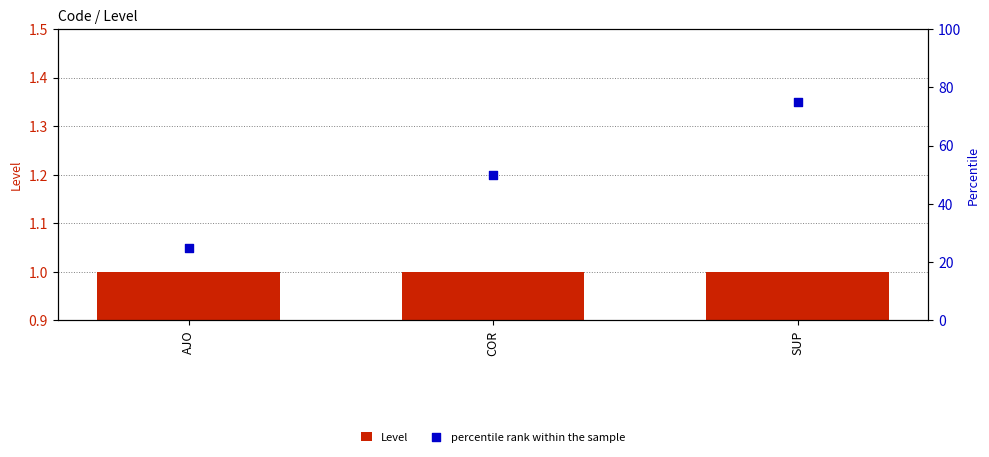

Which series contains the lowest Y value?

Level